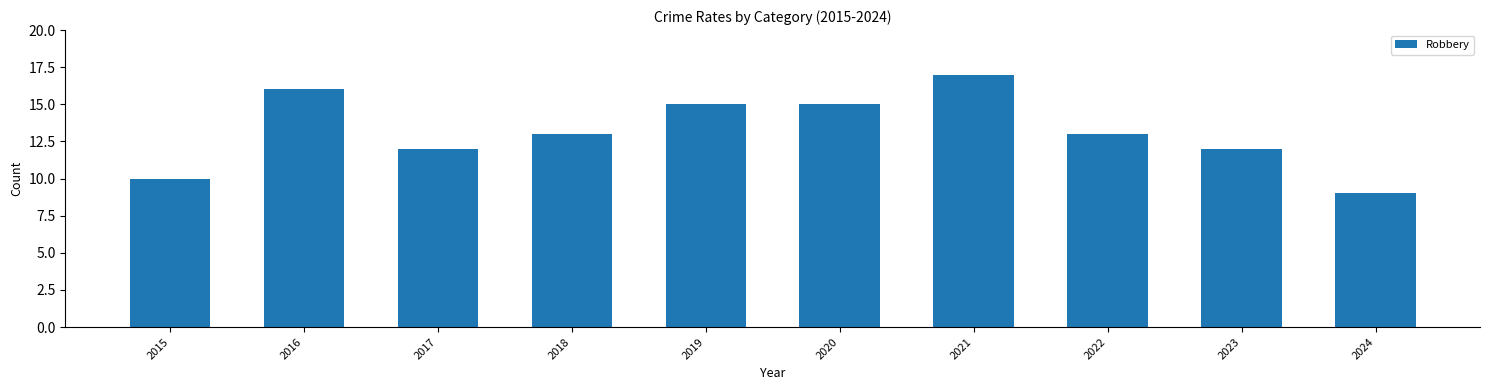

What is the average value?

13